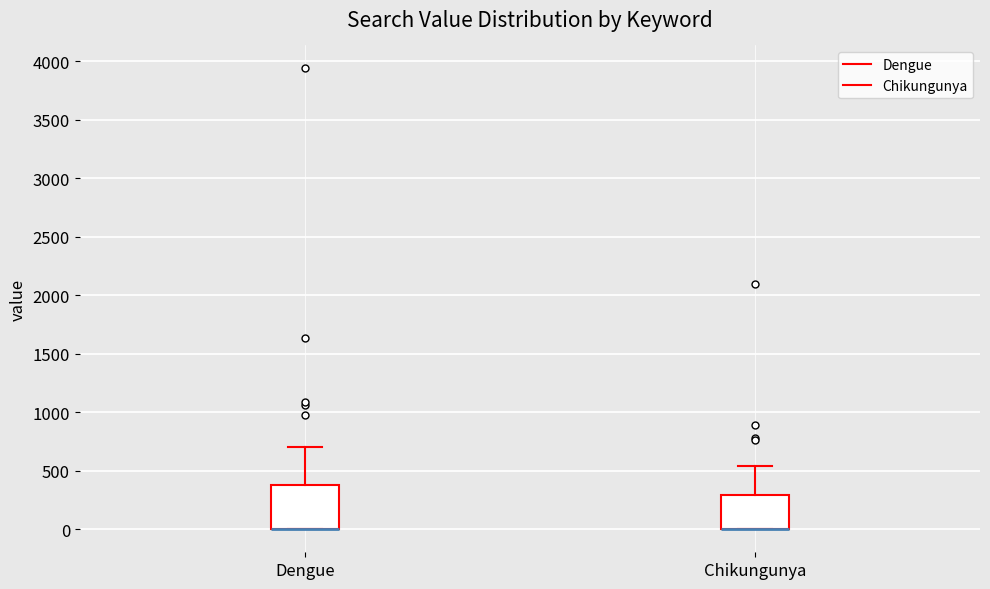

Where does the upper whisker of the box for Dengue end on the y-axis? The values are not printed on the chart, so give them approximately, as read against the axis.

700